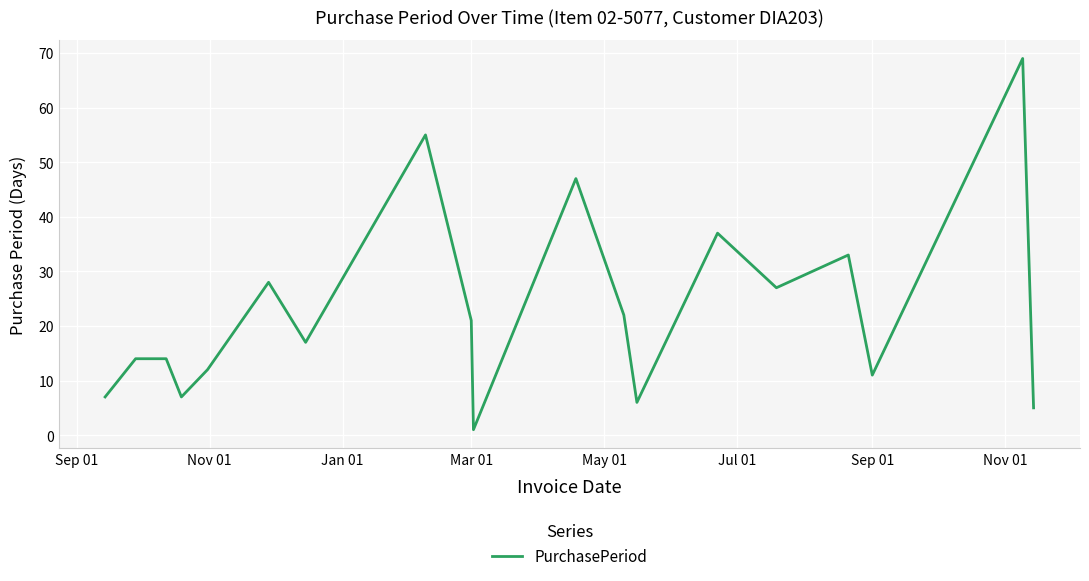

What is the greatest value displayed?

69